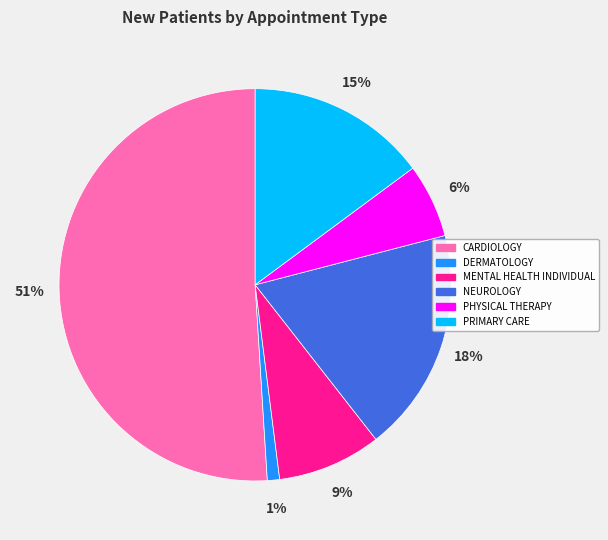

How many segments does this pie chart have?

6